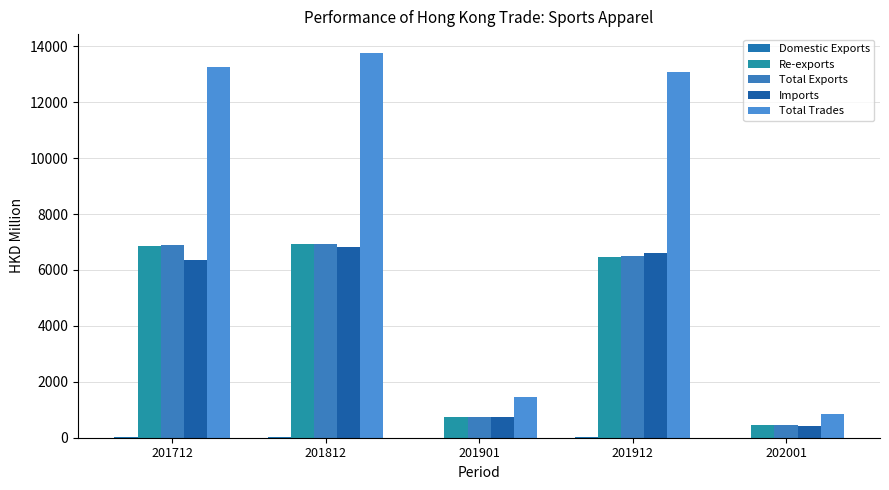

Reading left to right, extract all data points from this chart.

Domestic Exports: 19.0	16.7	1.5	18.1	0.5
Re-exports: 6857.0	6913.4	743.3	6464.4	452.5
Total Exports: 6876.0	6930.1	744.8	6482.5	453.0
Imports: 6370.7	6817.9	726.2	6612.0	410.2
Total Trades: 13246.8	13748.0	1471.0	13094.5	863.3